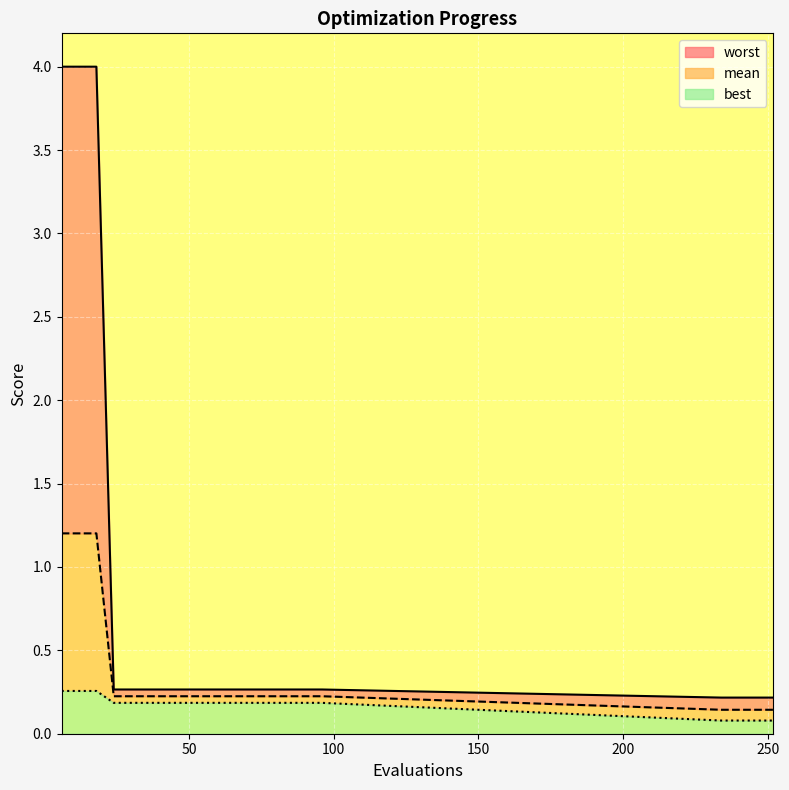

Is it true that mean equals 0.1 at 90?

False